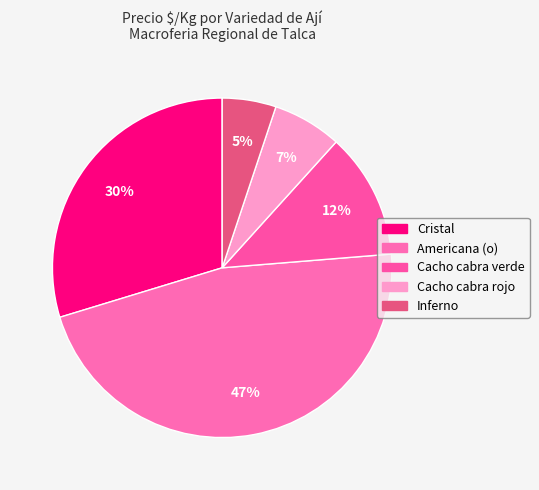

How many slices are in this pie chart?

5